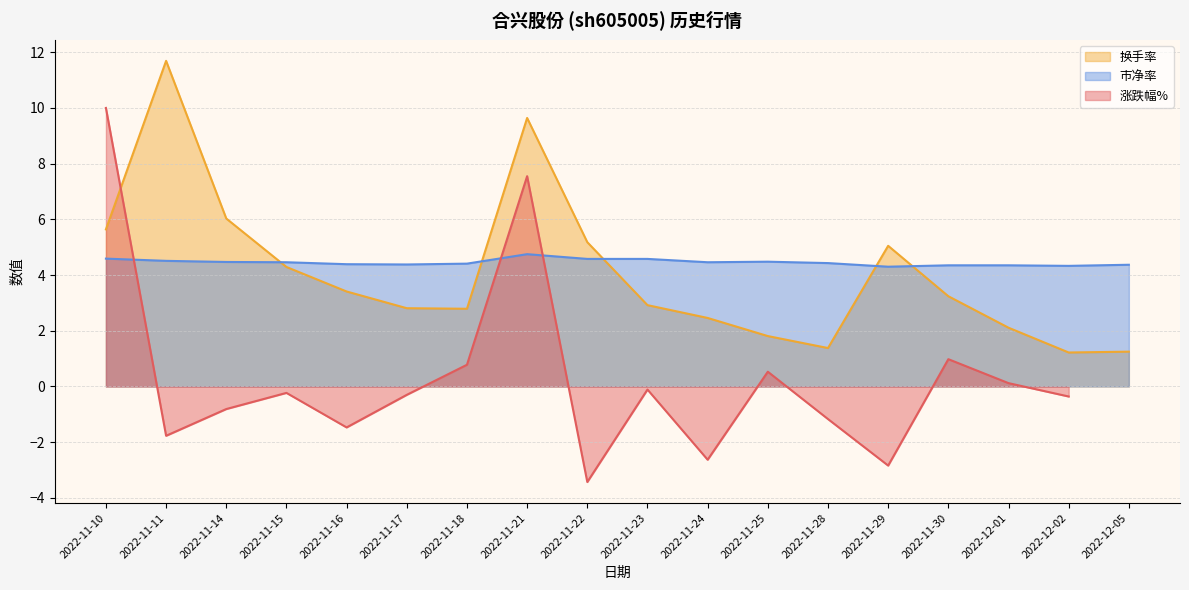

Is the value of 换手率 at 2022-11-22 greater than the value of 市净率 at 2022-11-10?

Yes